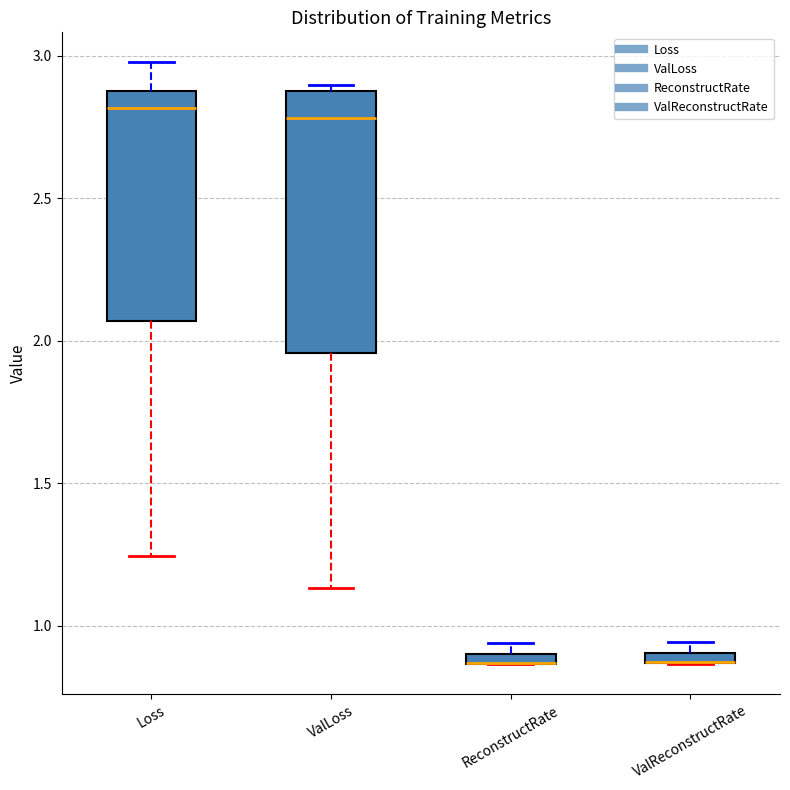

Comparing the boxes themselves (not the whiskers), which one is the tallest?

ValLoss